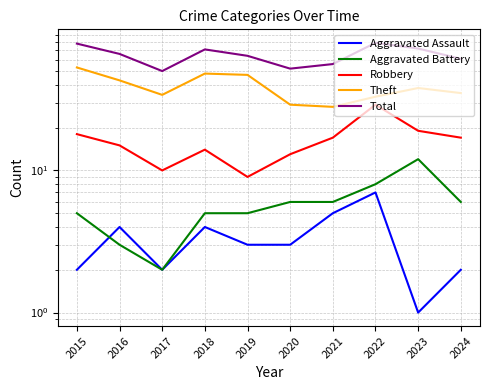

True or false: Theft and Aggravated Assault cross at least once.

False